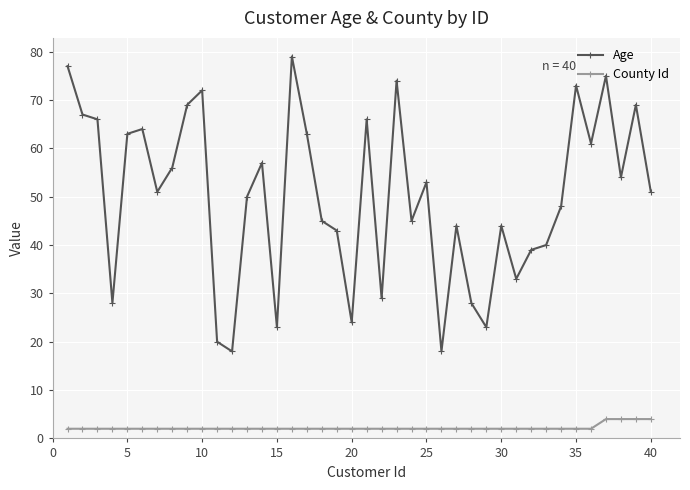

True or false: Age and County Id intersect in this chart.

False